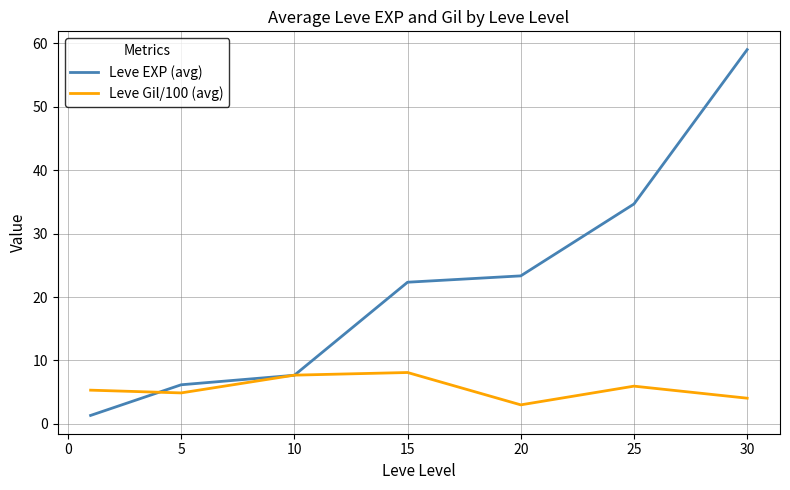

Rank the series by their average value, from highest to lowest.

Leve EXP (avg), Leve Gil/100 (avg)